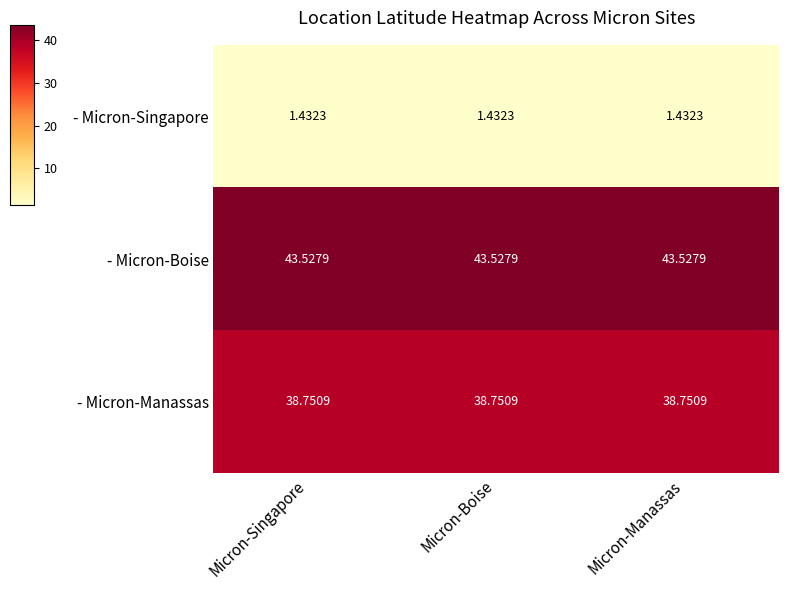

Is the value of - Micron-Singapore at Micron-Boise greater than the value of - Micron-Manassas at Micron-Singapore?

No